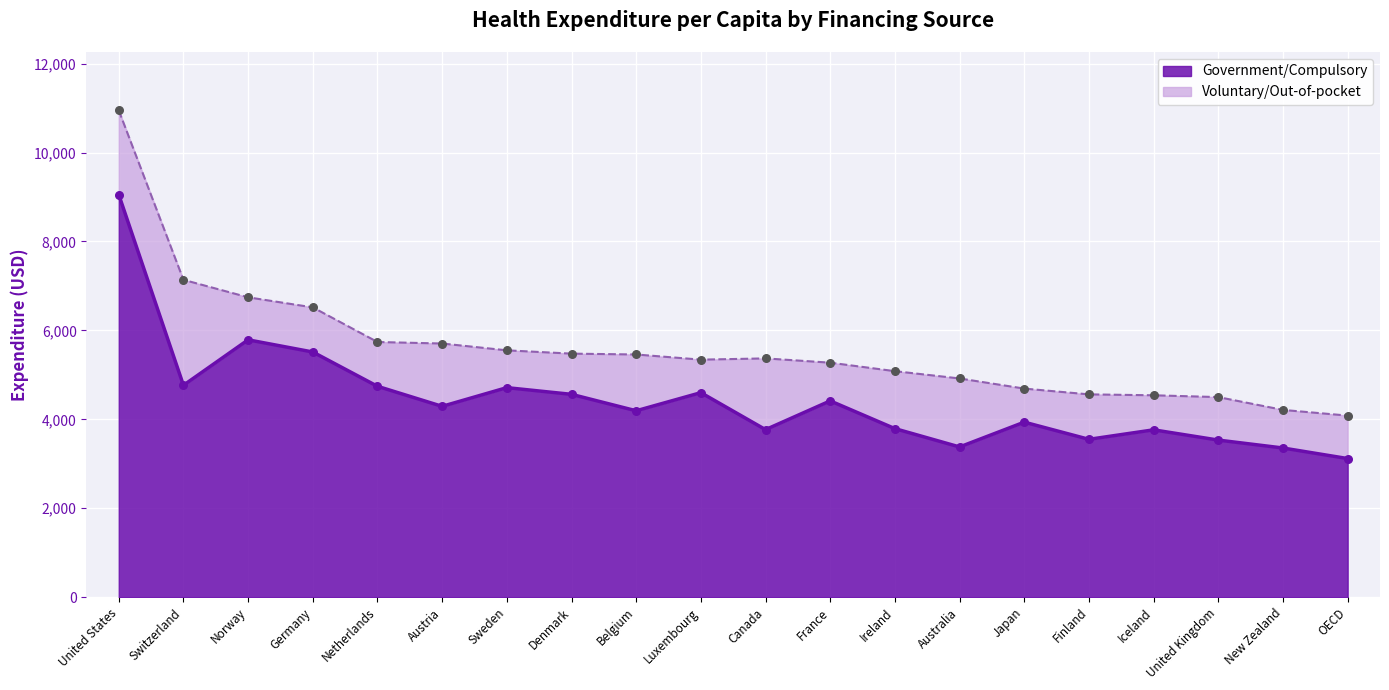

Between Luxembourg and Australia, which is larger?

Luxembourg